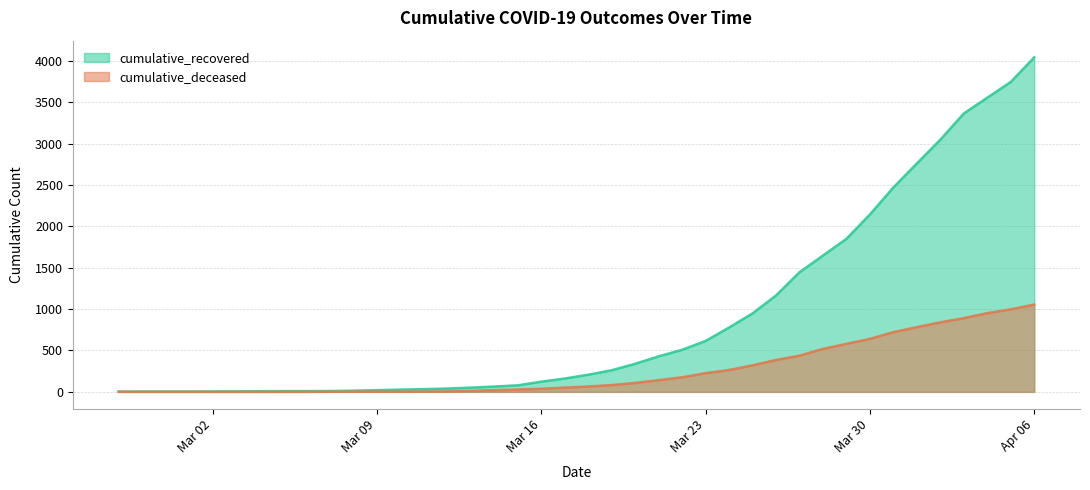

List the series in order of their peak value, lowest first.

cumulative_deceased, cumulative_recovered